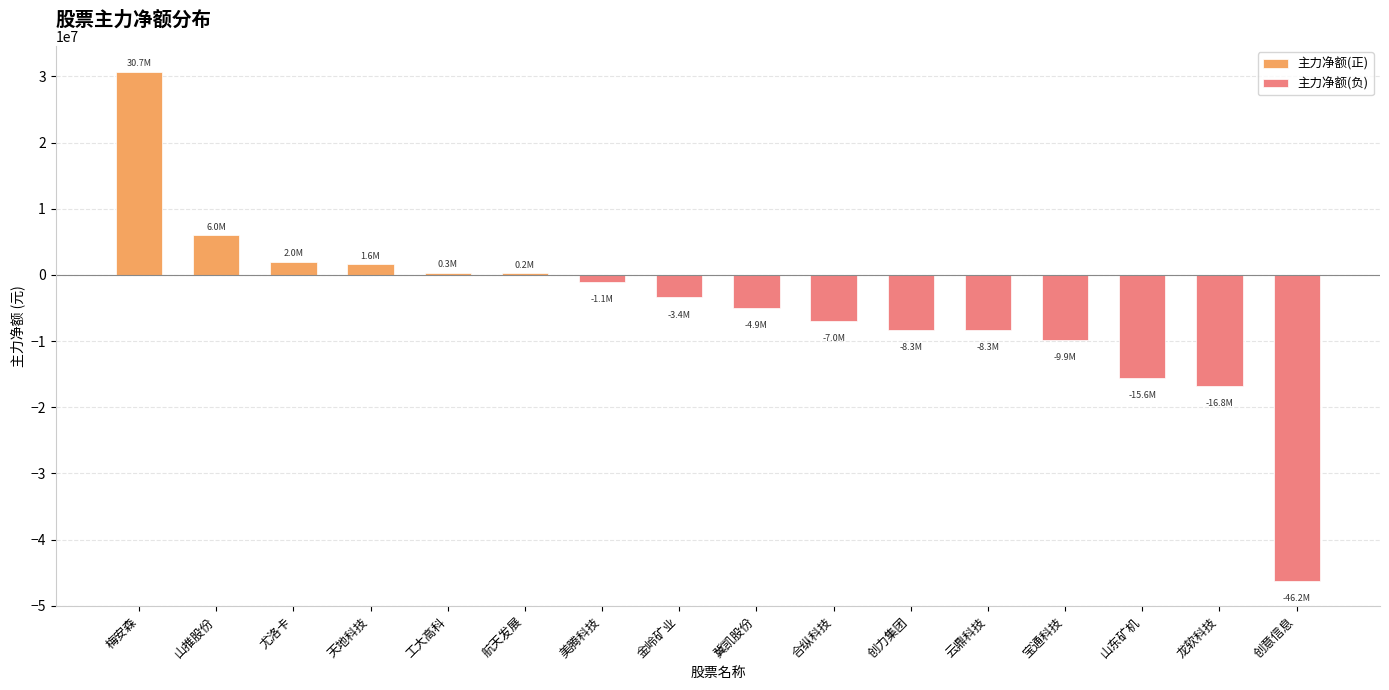

What is the sum of the 主力净额 values at 宝通科技 and 天地科技?

-8223285